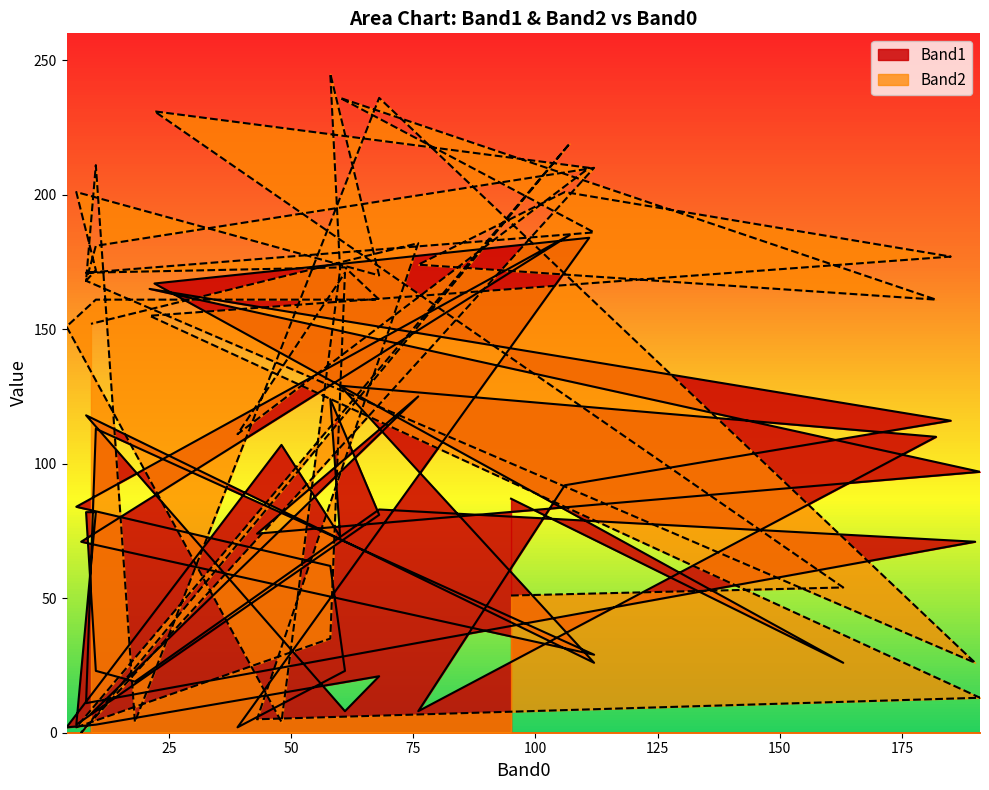

At which category does Band2 reach its first local valley?

39